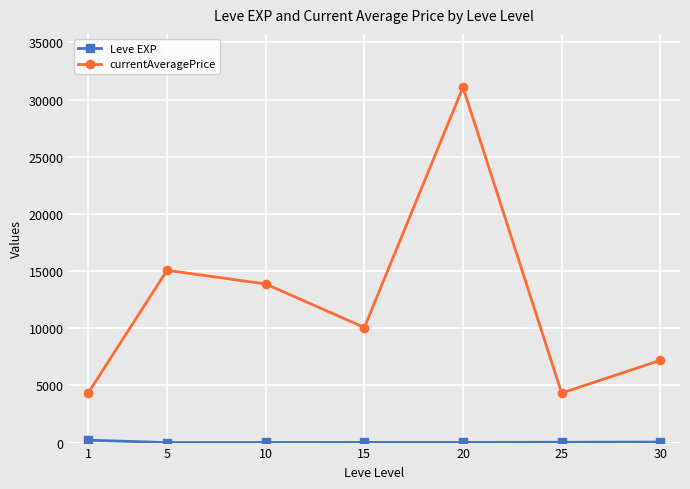

At which category does currentAveragePrice reach its first local peak?

5